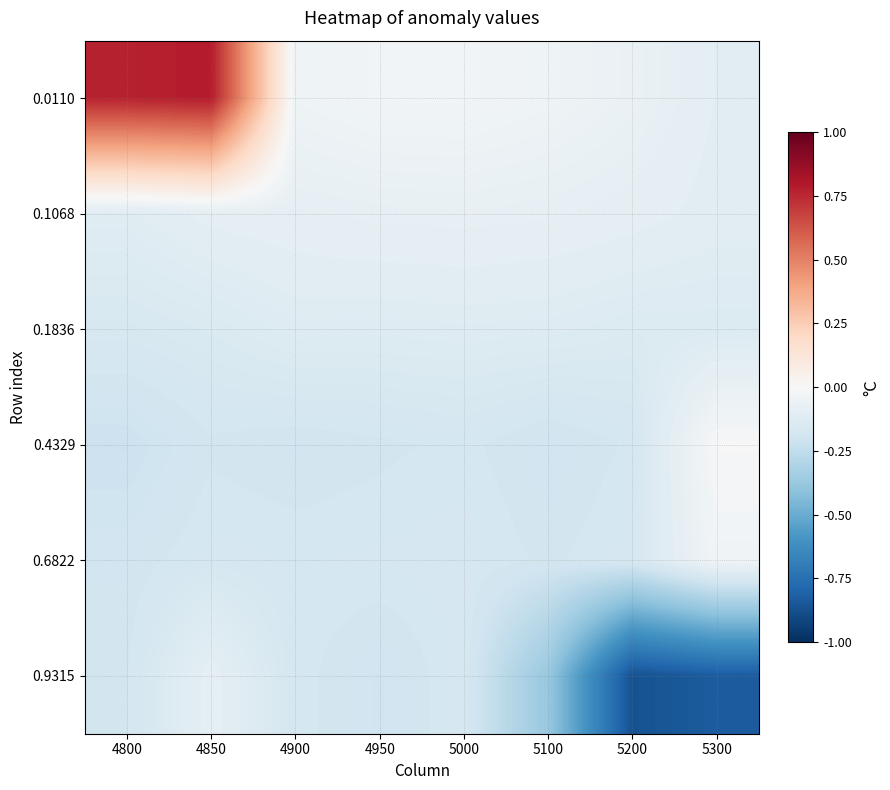

List the series in order of their peak value, lowest first.

0.1836, 0.9315, 0.1068, 0.6822, 0.4329, 0.0110